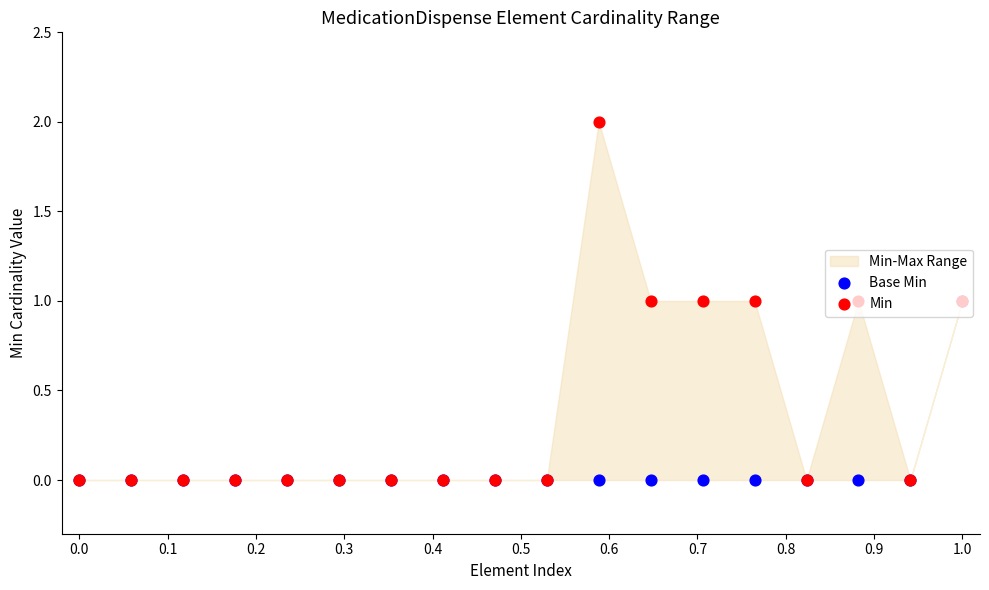

Which series reaches the minimum Y coordinate?

Base Min